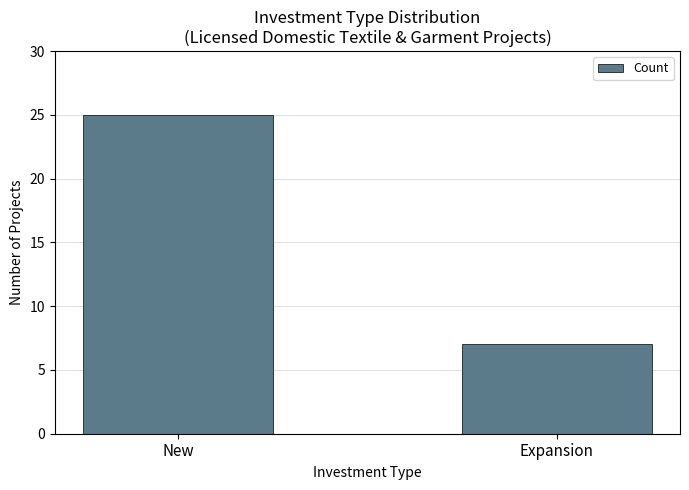

What is the change in value from New to Expansion?

-18